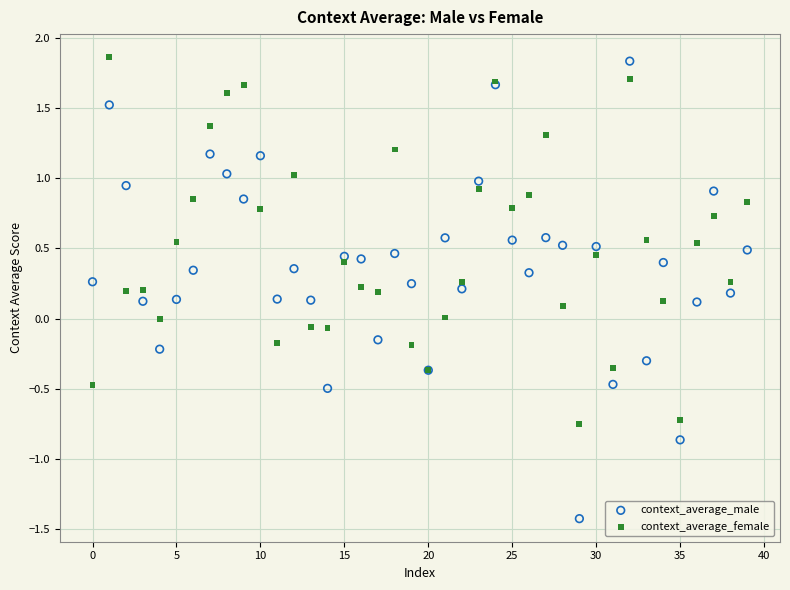

Which series has the largest Y range (max minus min)?

context_average_male